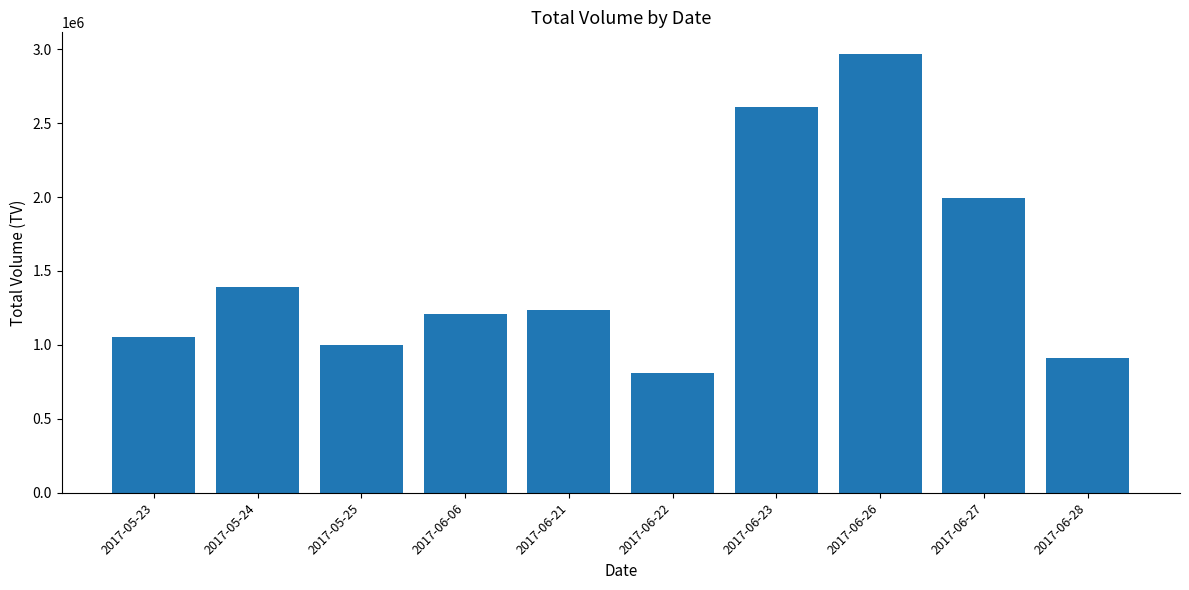

What is the difference between the maximum and second lowest values?

2052000